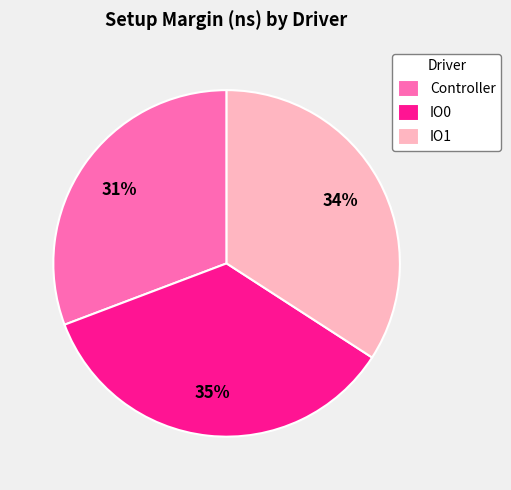

Which category has the smallest portion of the pie?

Controller